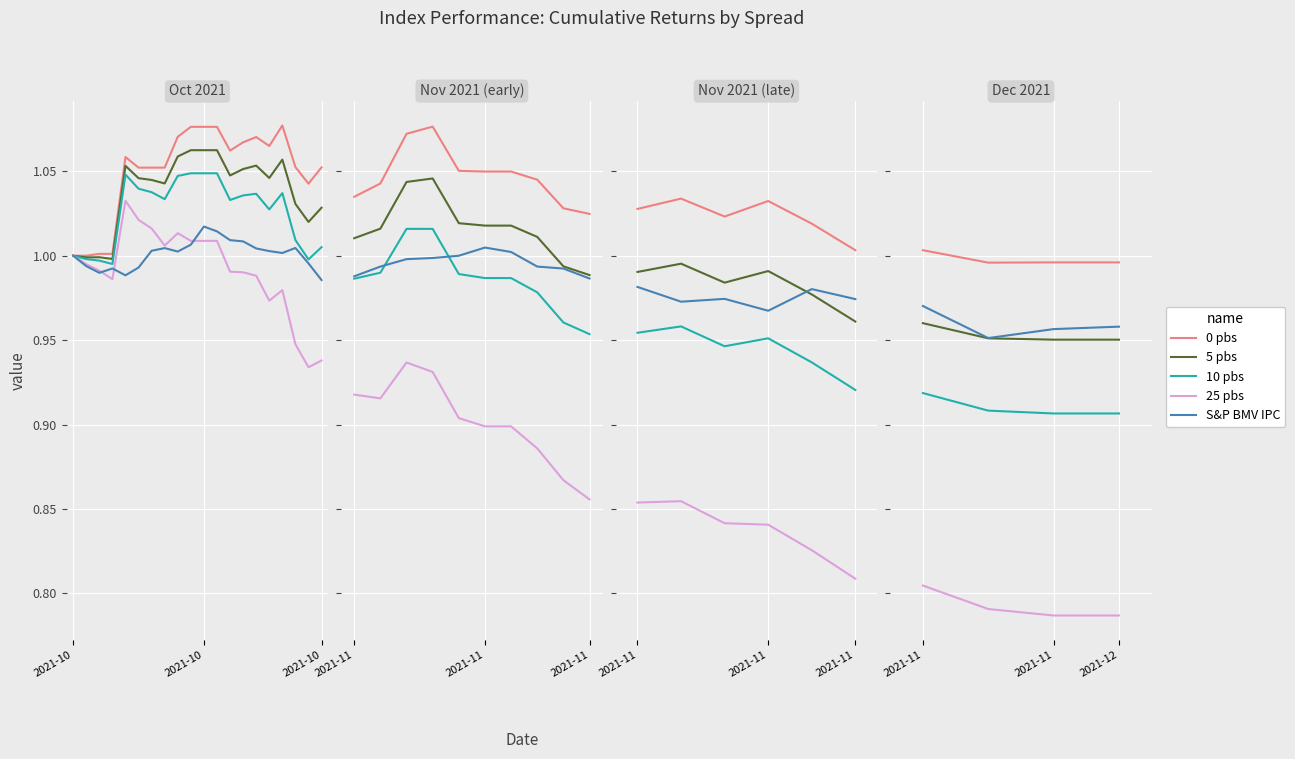

Read the 25 pbs value at 2021-12.

0.8